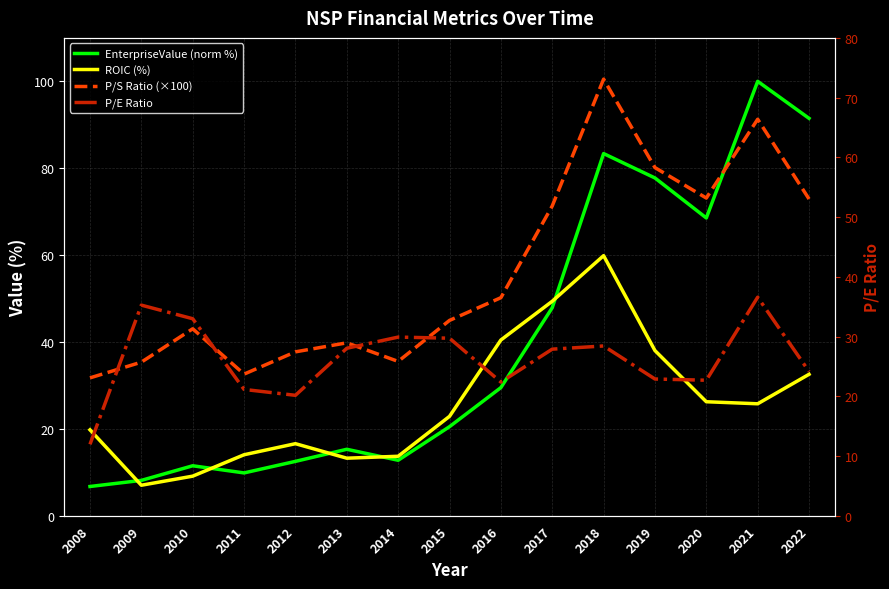

At which category does ROIC (%) reach its first local peak?

2012